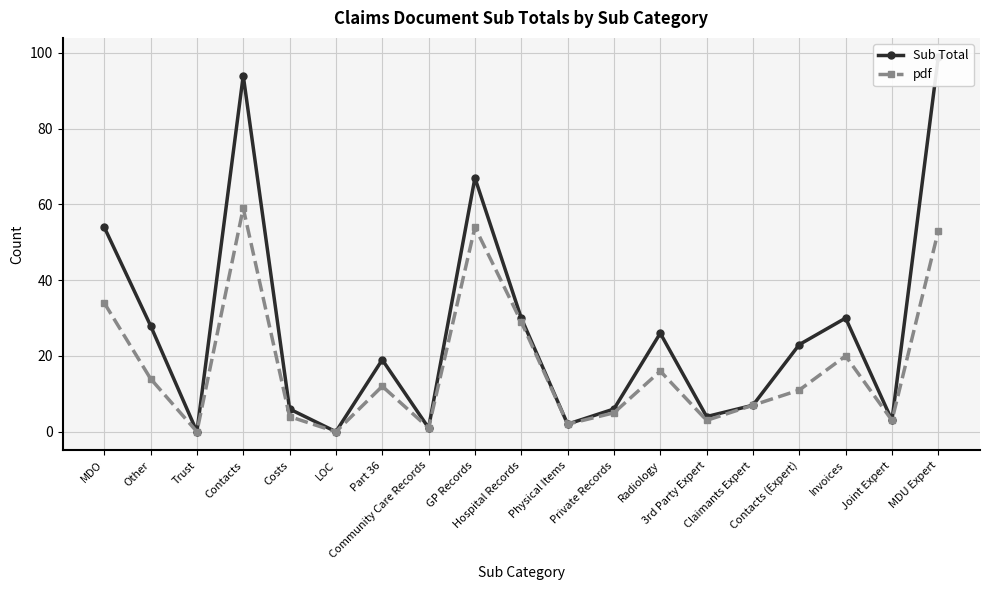

Reading left to right, list all the values displayed in this chart.

Sub Total: MDO=54	Other=28	Trust=0	Contacts=94	Costs=6	LOC=0	Part 36=19	Community Care Records=1	GP Records=67	Hospital Records=30	Physical Items=2	Private Records=6	Radiology=26	3rd Party Expert=4	Claimants Expert=7	Contacts (Expert)=23	Invoices=30	Joint Expert=3	MDU Expert=99
pdf: MDO=34	Other=14	Trust=0	Contacts=59	Costs=4	LOC=0	Part 36=12	Community Care Records=1	GP Records=54	Hospital Records=29	Physical Items=2	Private Records=5	Radiology=16	3rd Party Expert=3	Claimants Expert=7	Contacts (Expert)=11	Invoices=20	Joint Expert=3	MDU Expert=53